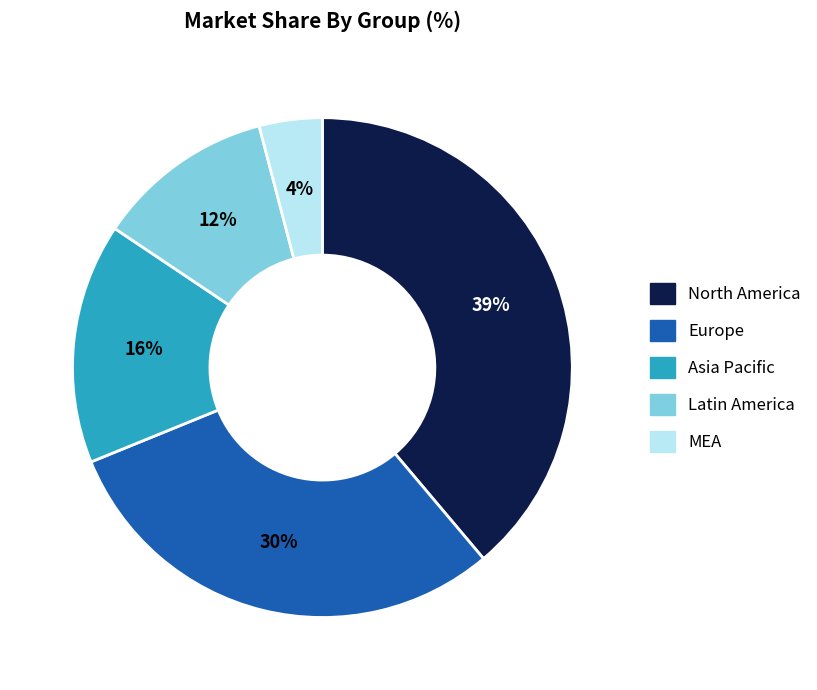

What percentage is the Europe slice, to the nearest percent?

30%